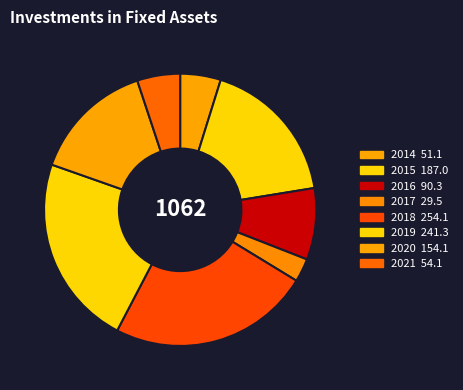

Count the number of slices in the pie.

8